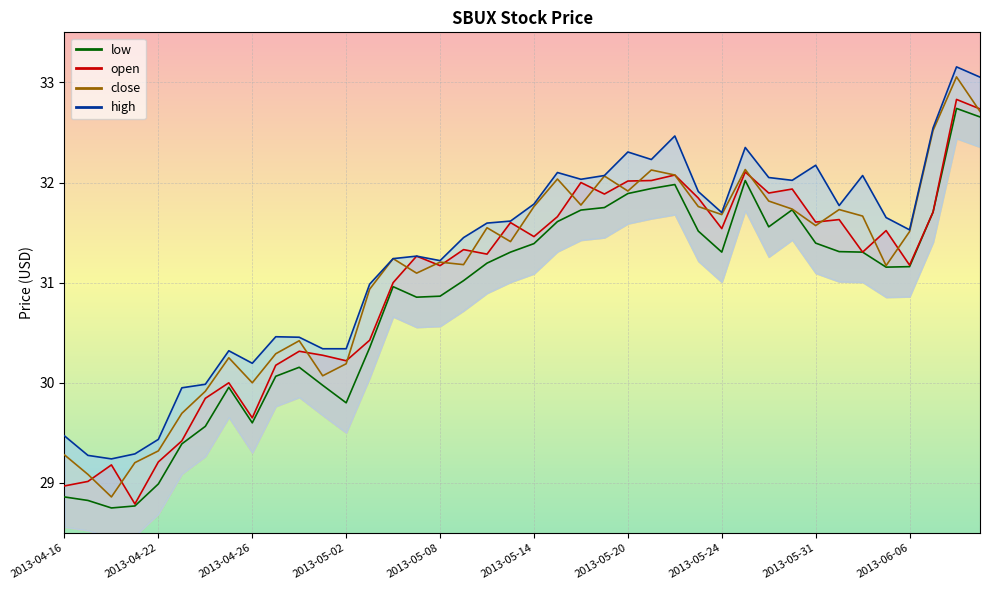

The low series shows 12.5 at 2013-06-06. True or false?

False